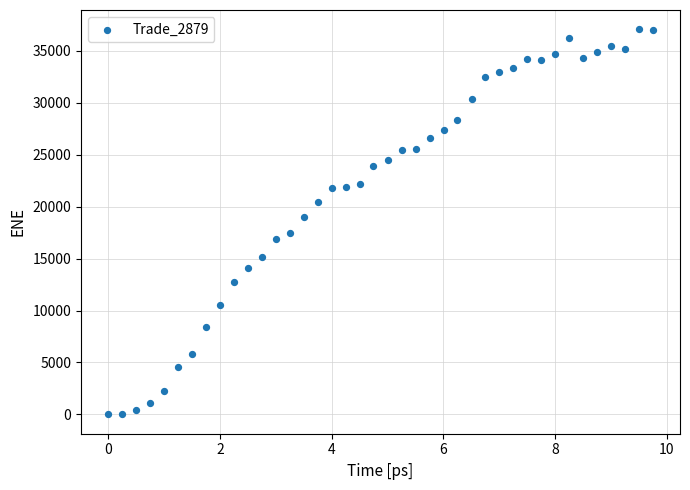

What is the range of Y values (max minus min)?

37053.5